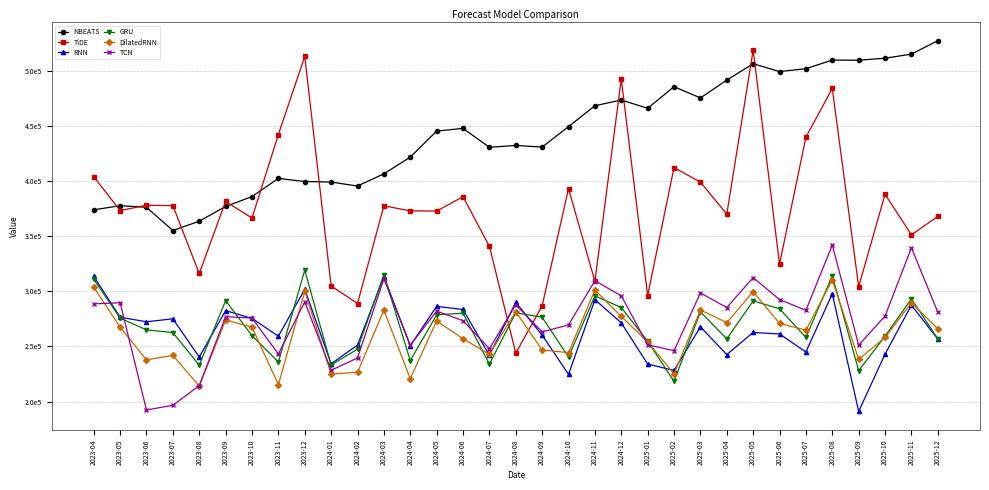

At which category does TiDE reach its first local valley?

2023-05